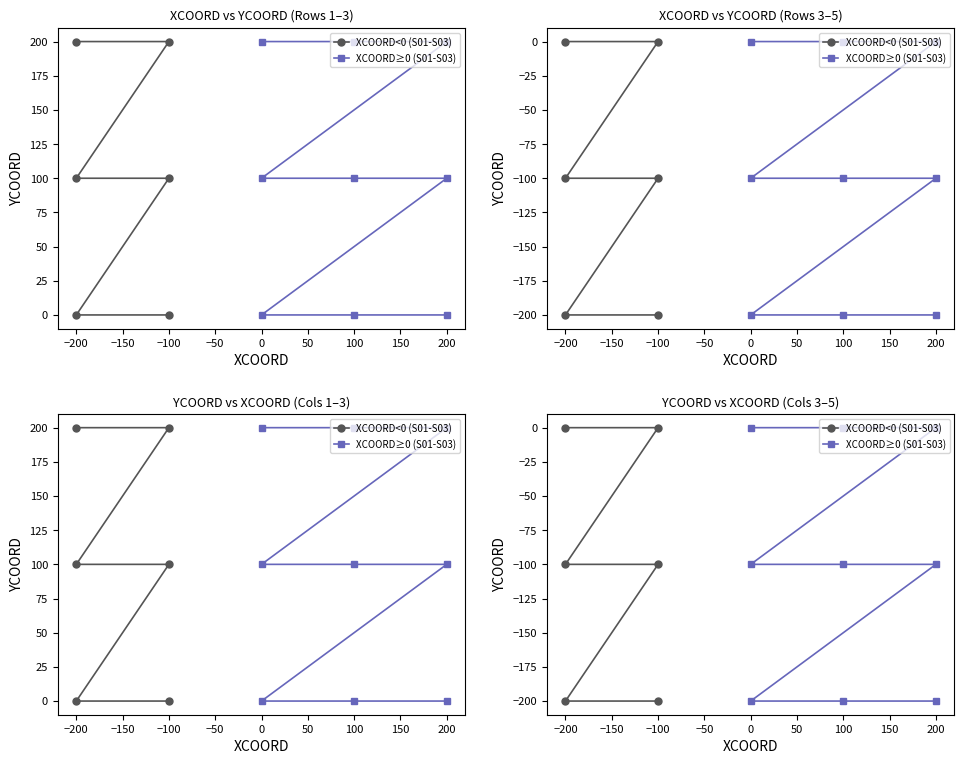

True or false: XCOORD has a value of 0 at S02-03.

True